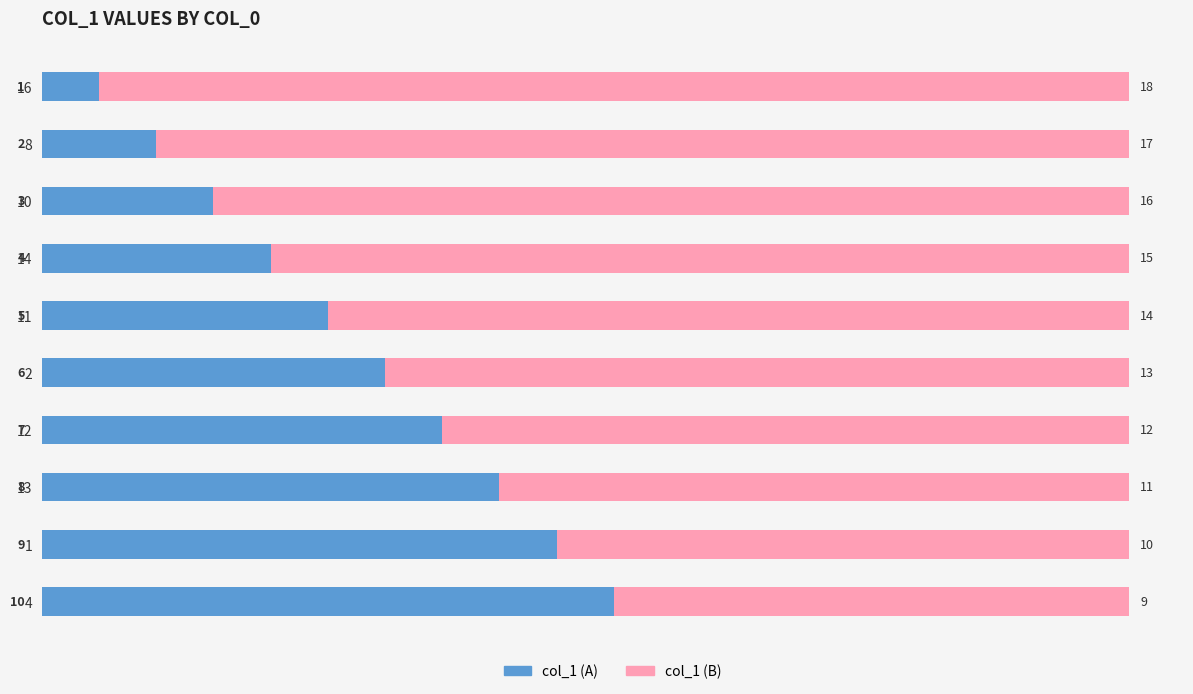

True or false: col_1 (A) has a value of 5 at 11.

True